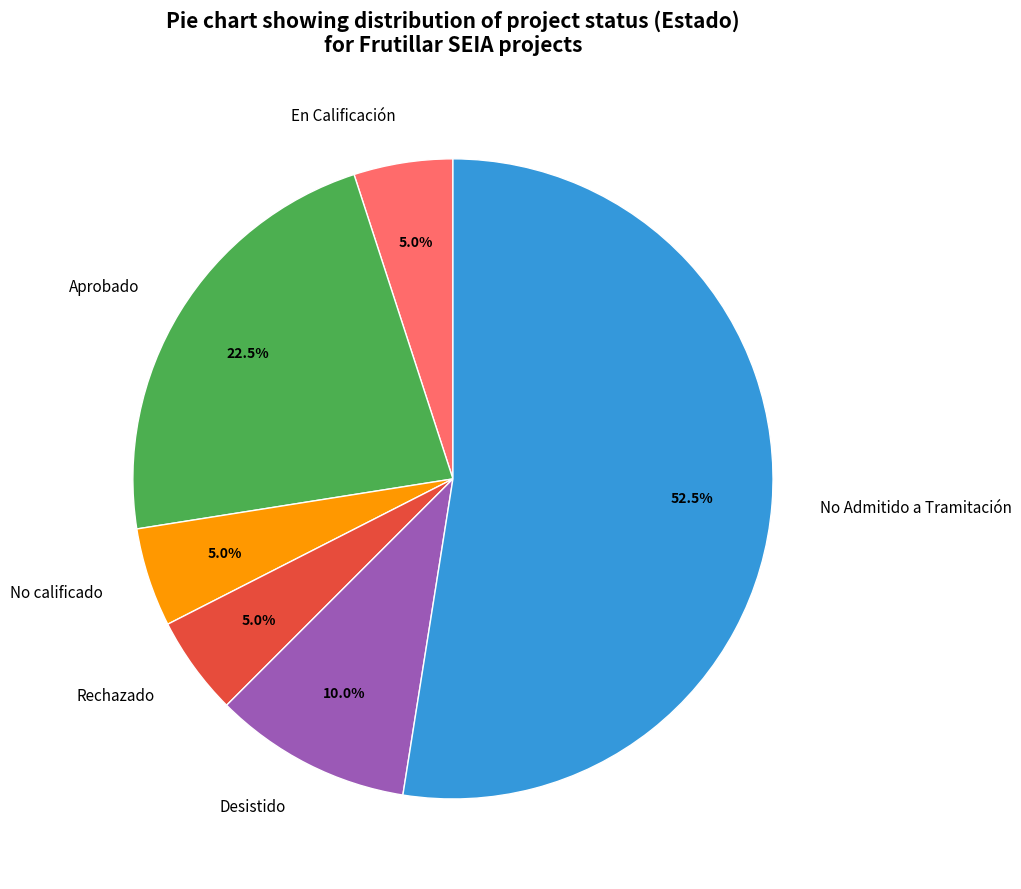

What is the largest slice in the pie chart?

No Admitido a Tramitación